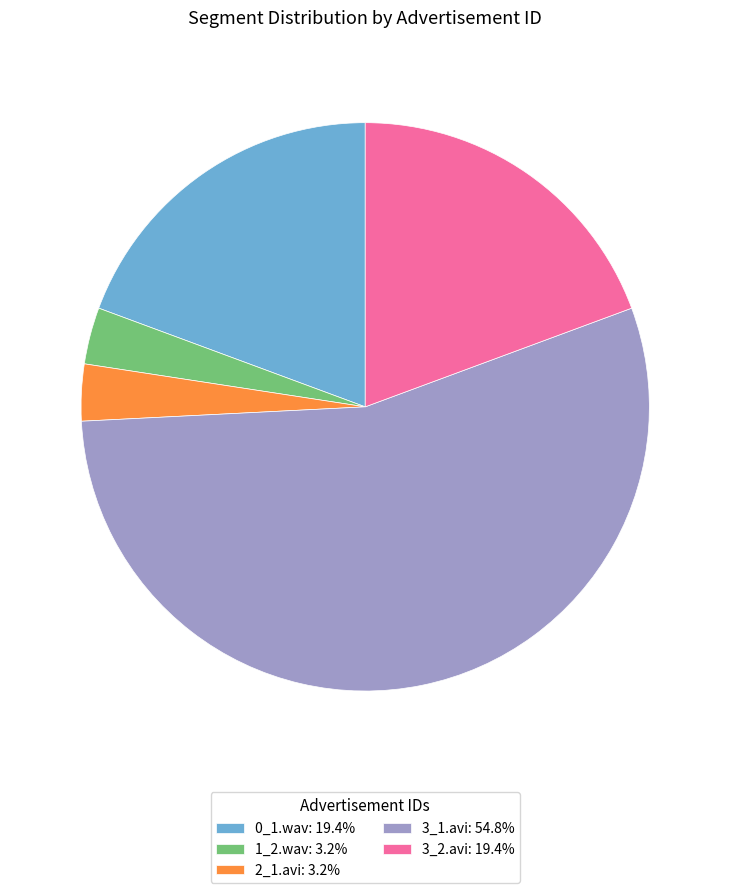

Does 0_1.wav: 19.4% account for over 50% of the chart?

No